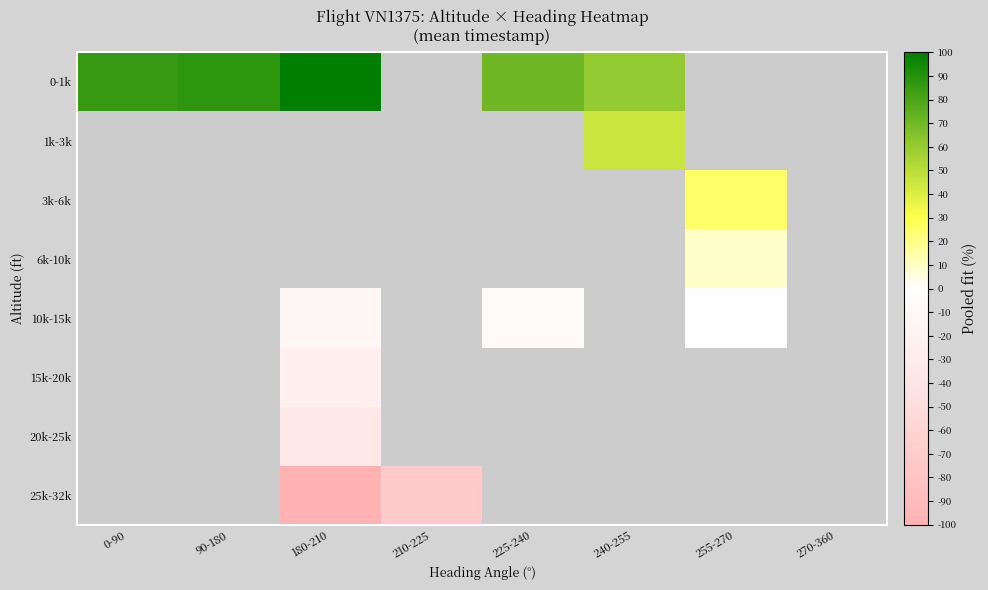

The 10k-15k series shows -22.4 at 180-210. True or false?

False